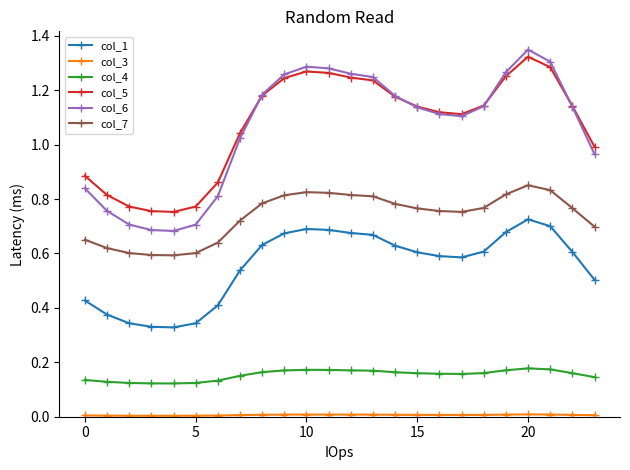

Which series has the largest range (max minus min)?

col_6